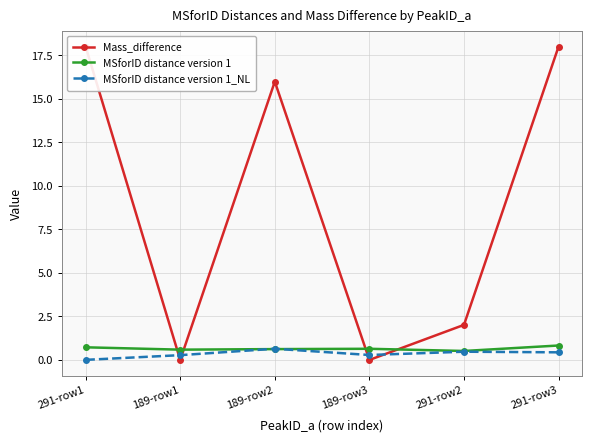

True or false: MSforID distance version 1_NL has a value of 0.3 at 189-row1.

True